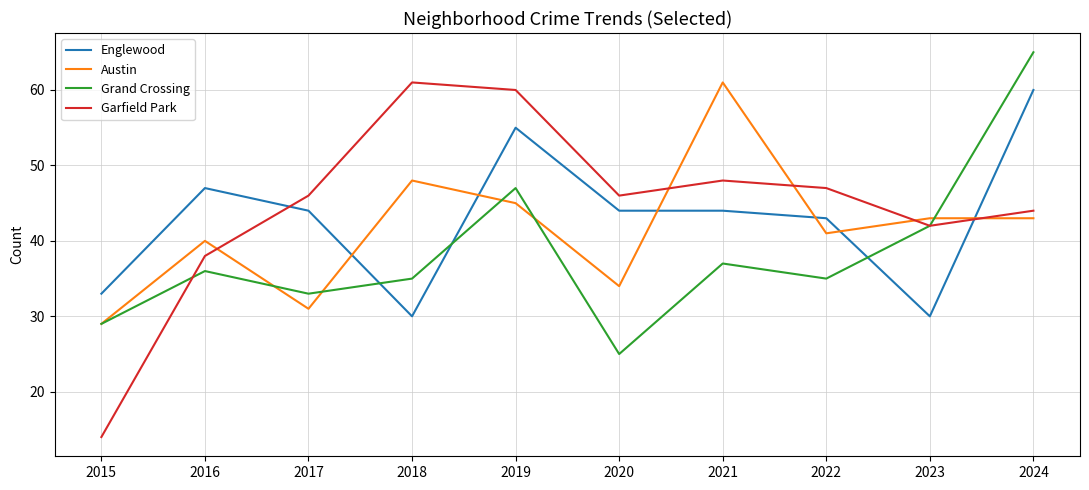

What is the lowest value of the Englewood series?

30